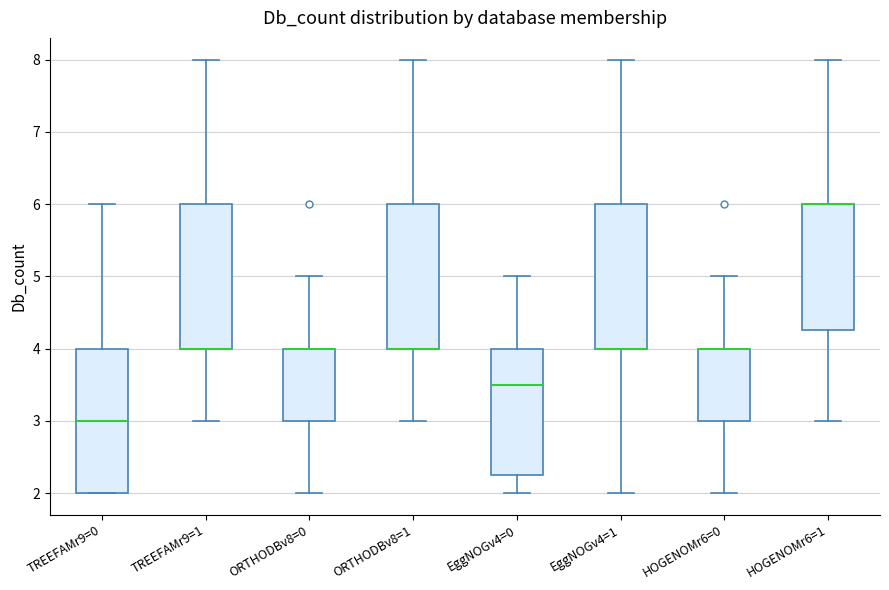

Where does the upper whisker of the box for EggNOGv4=1 end on the y-axis? The values are not printed on the chart, so give them approximately, as read against the axis.

8.0